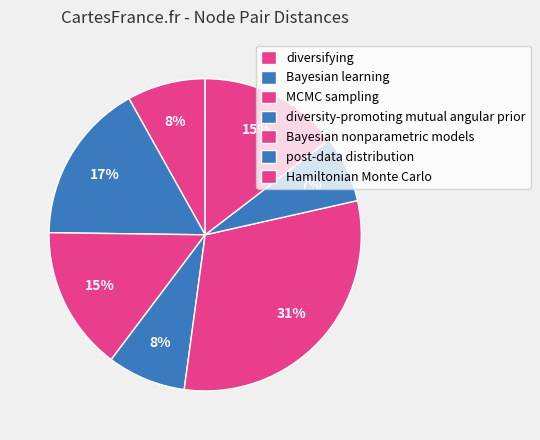

True or false: Bayesian learning accounts for 1% of the total.

False